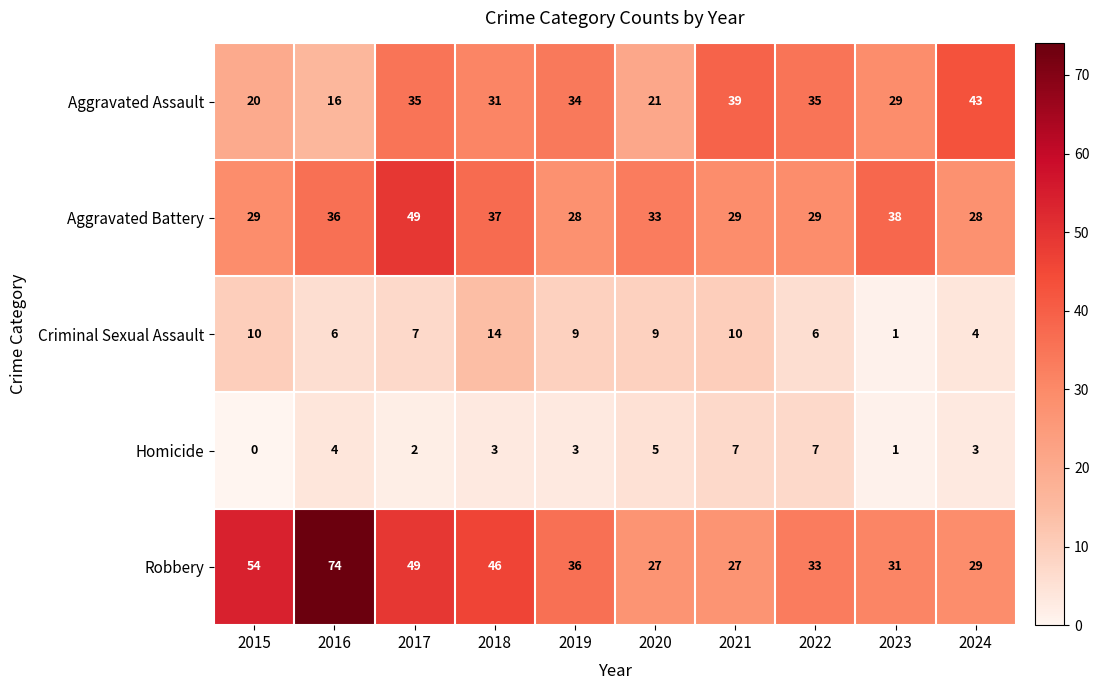

What is the average value of the Criminal Sexual Assault series?

8